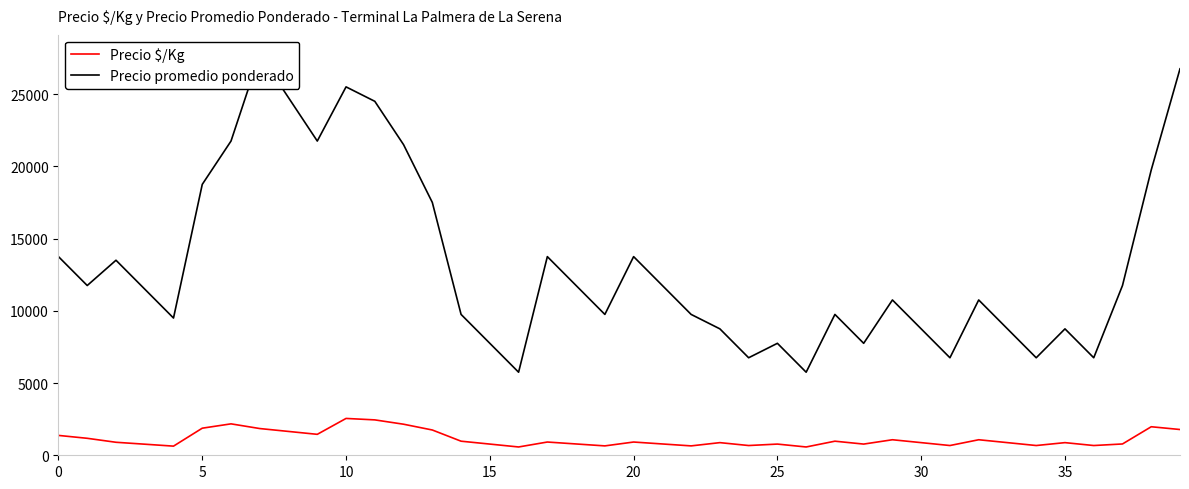

Rank the series by their average value, from lowest to highest.

Precio $/Kg, Precio promedio ponderado